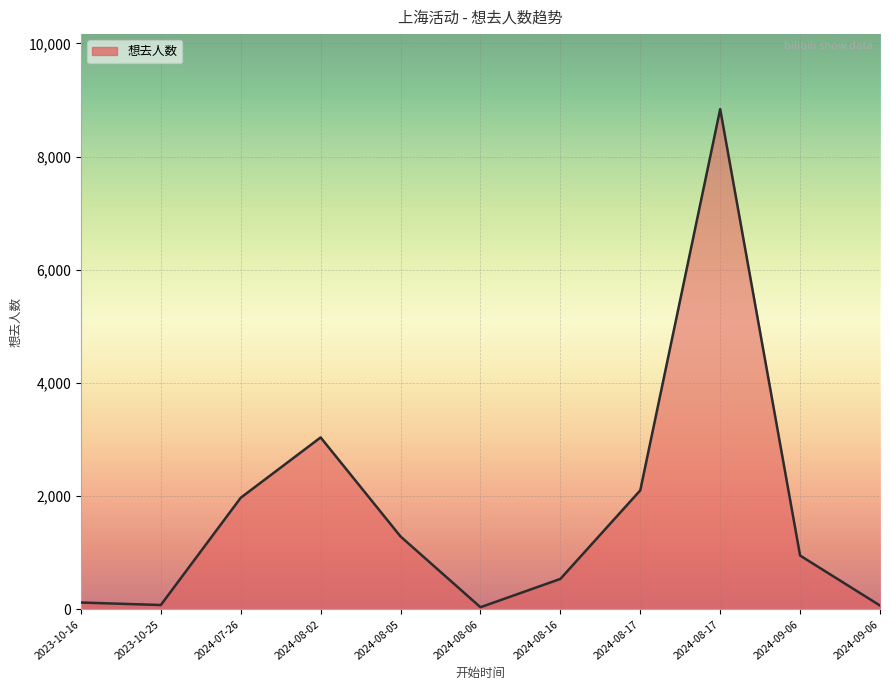

Does the chart have visible grid lines?

Yes